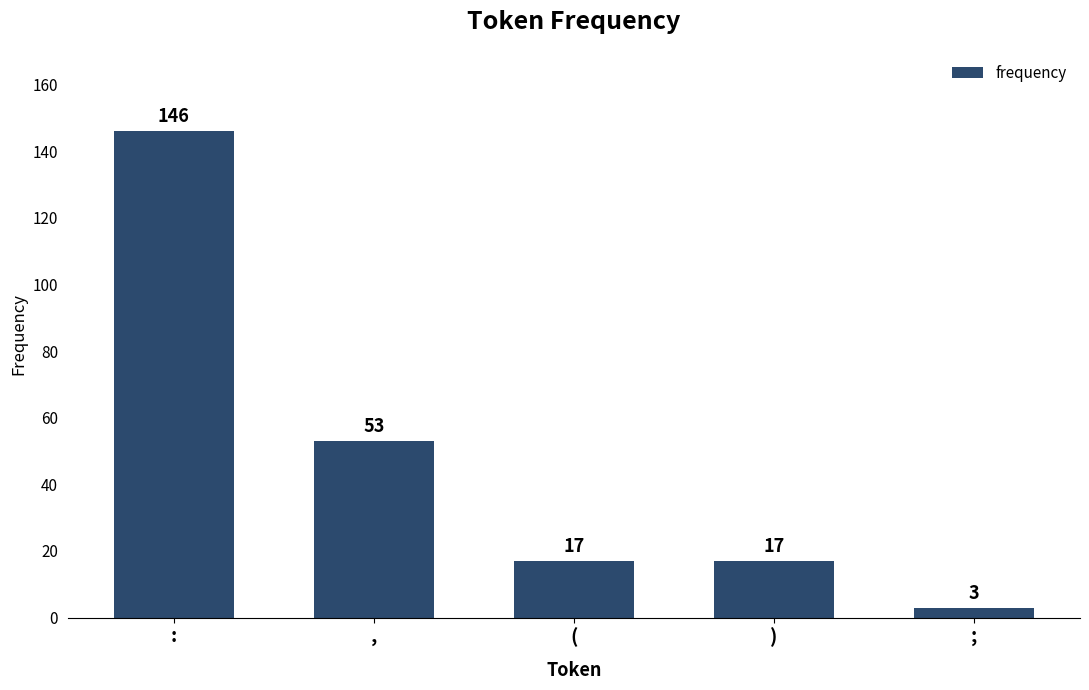

What position from the left is (?

3